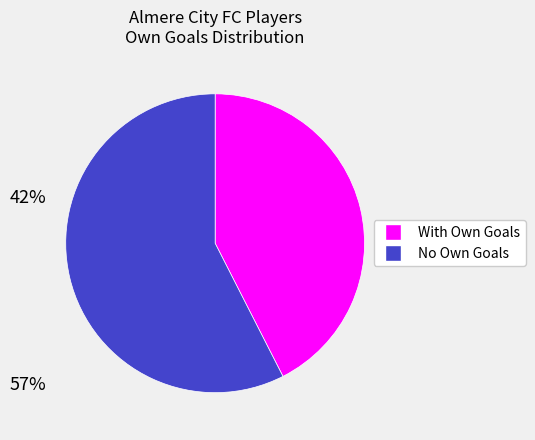

Does any single category account for the majority?

Yes